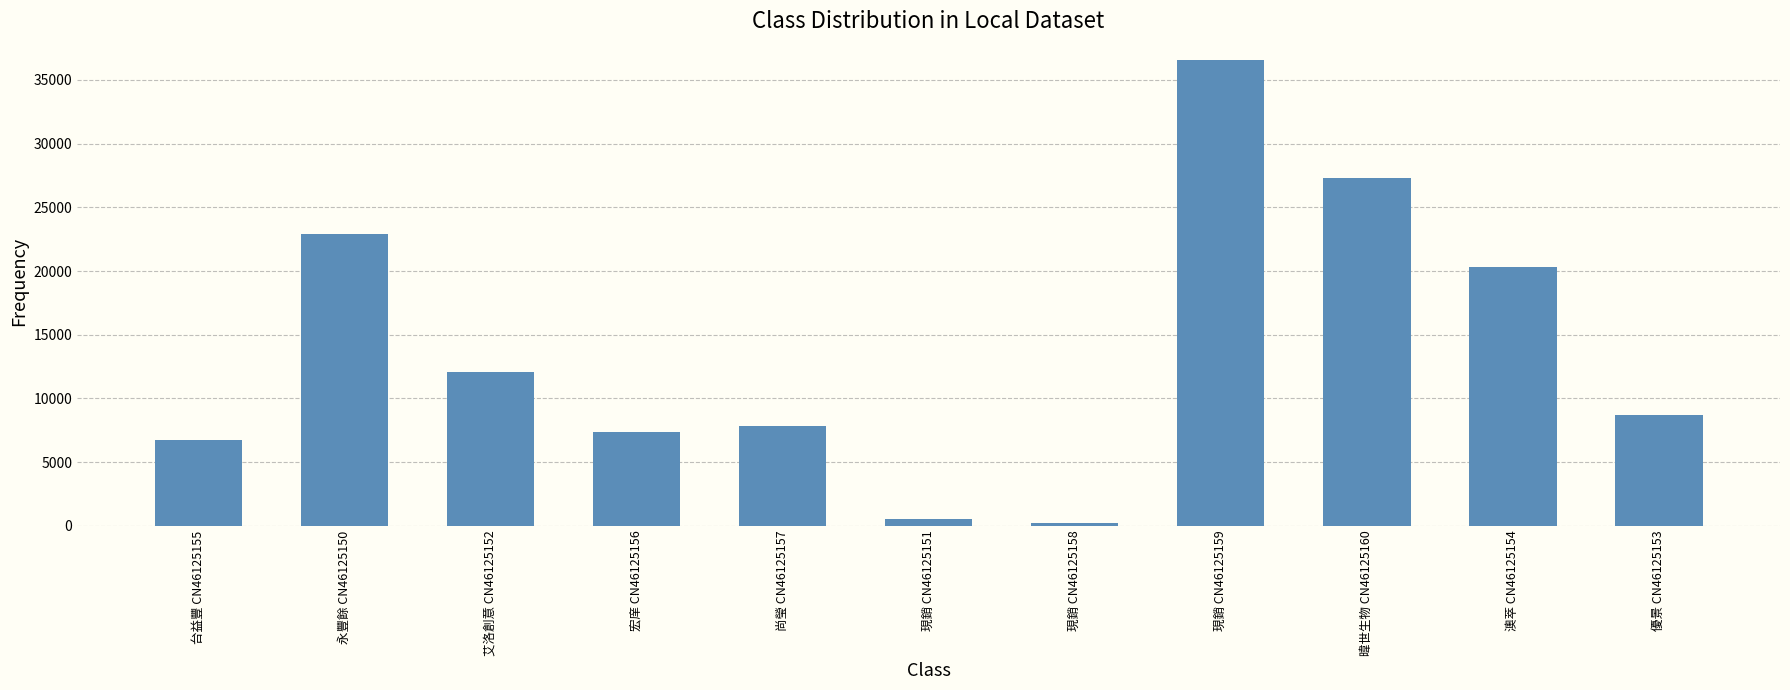

What is the average value?

13695